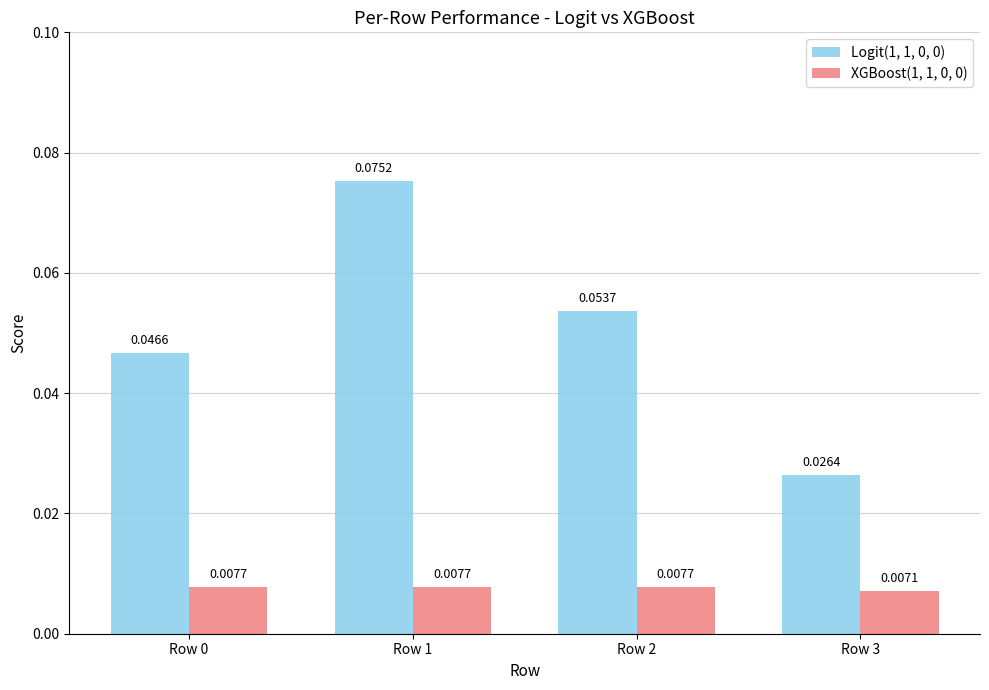

How many distinct data groups are displayed?

2